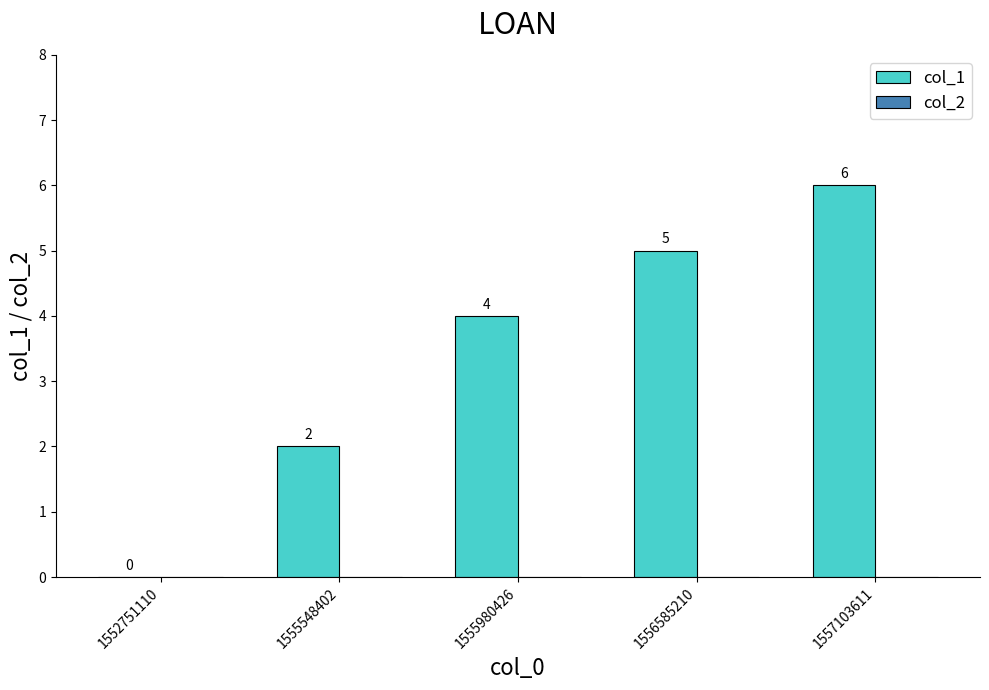

Is it true that the value at 1555980426 is 4?

True